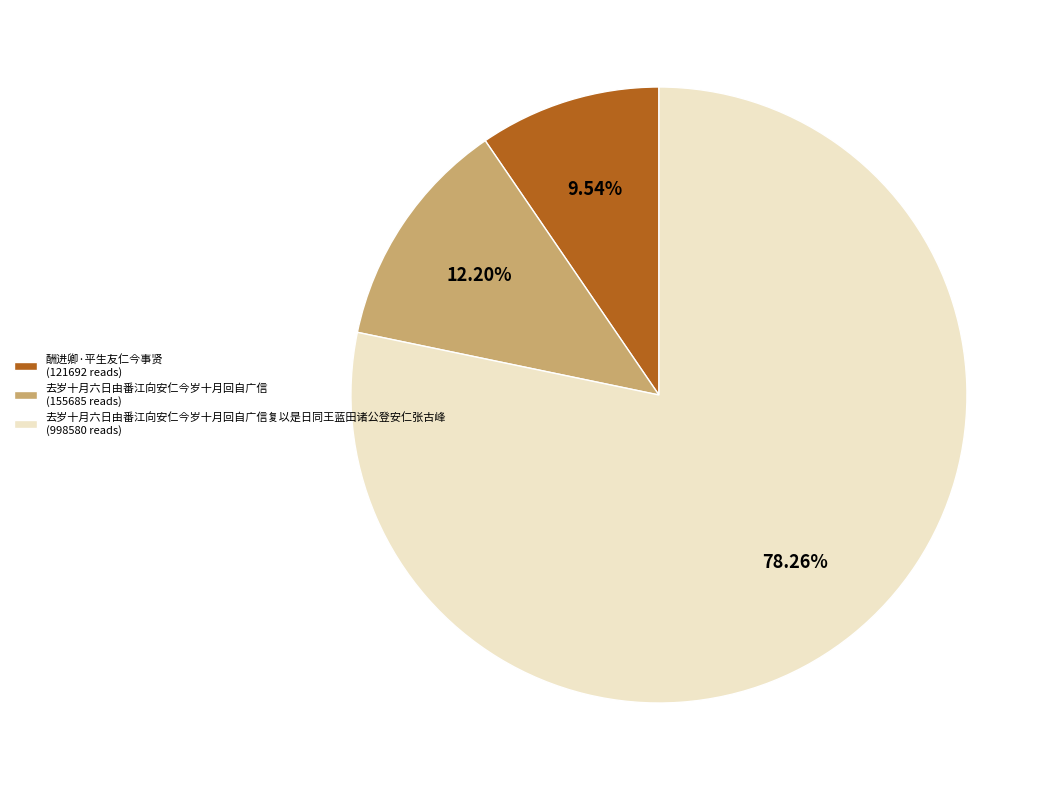

Rank the categories by value from highest to lowest.

去岁十月六日由番江向安仁今岁十月回自广信复以是日同王蓝田诸公登安仁张古峰 (998580 reads), 去岁十月六日由番江向安仁今岁十月回自广信 (155685 reads), 酬进卿·平生友仁今事贤 (121692 reads)